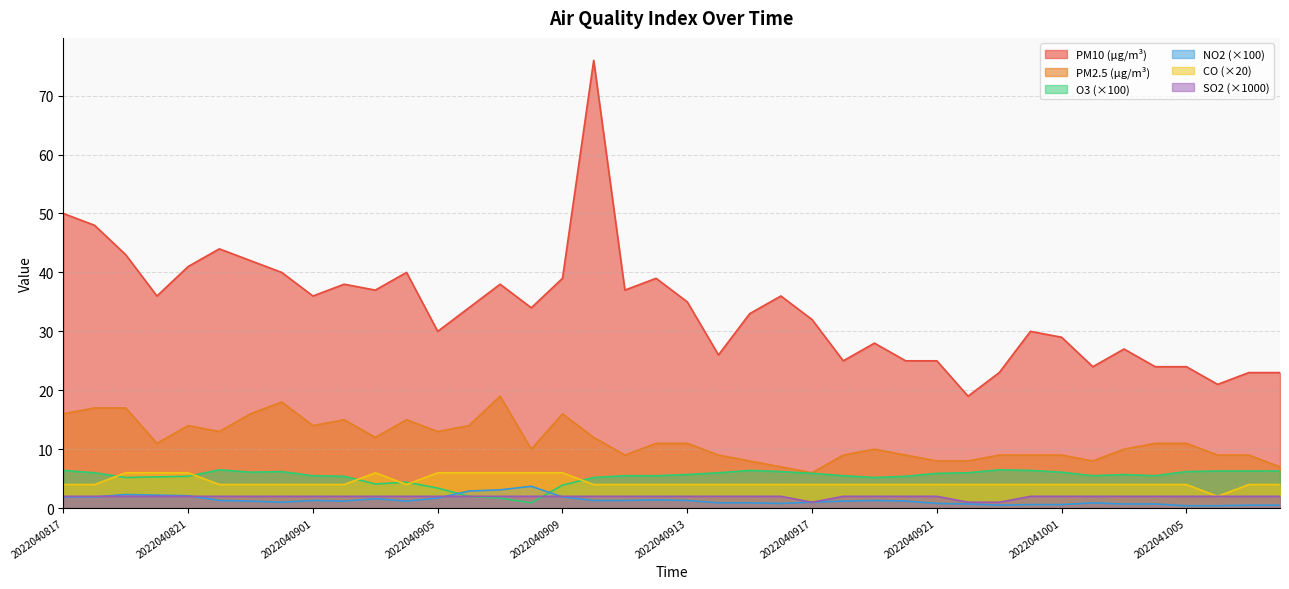

List the series in order of their peak value, lowest first.

so2Value, no2Value, coValue, o3Value, pm25Value, pm10Value